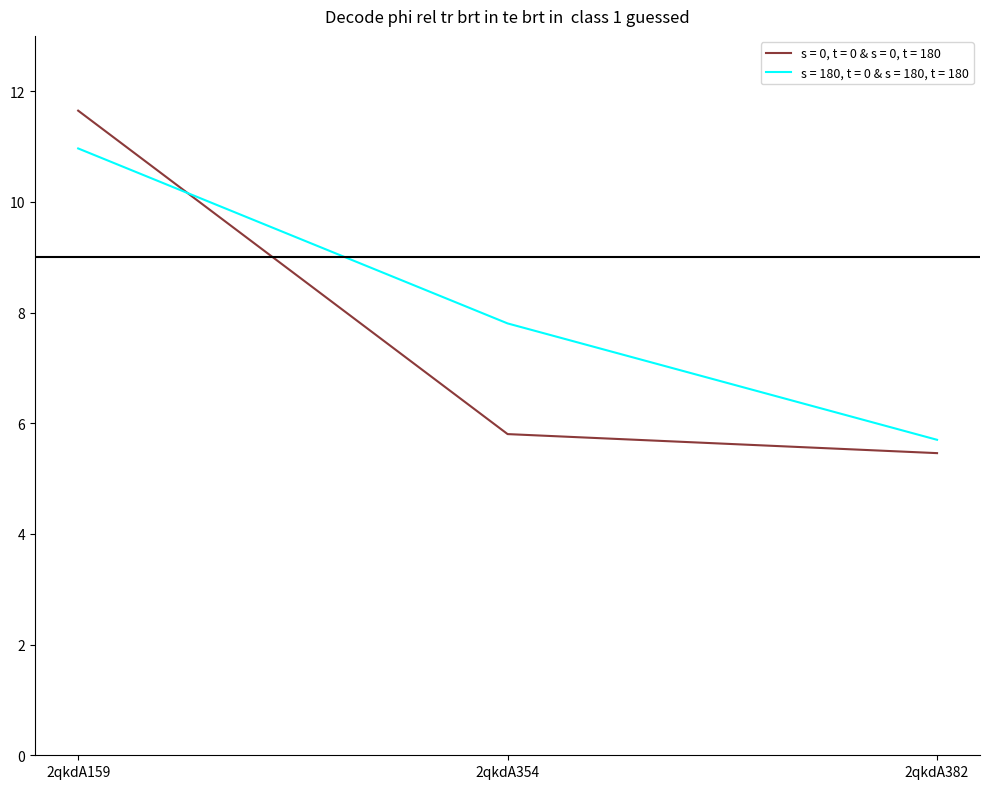

Which series has the widest spread of values?

s = 0, t = 0 & s = 0, t = 180